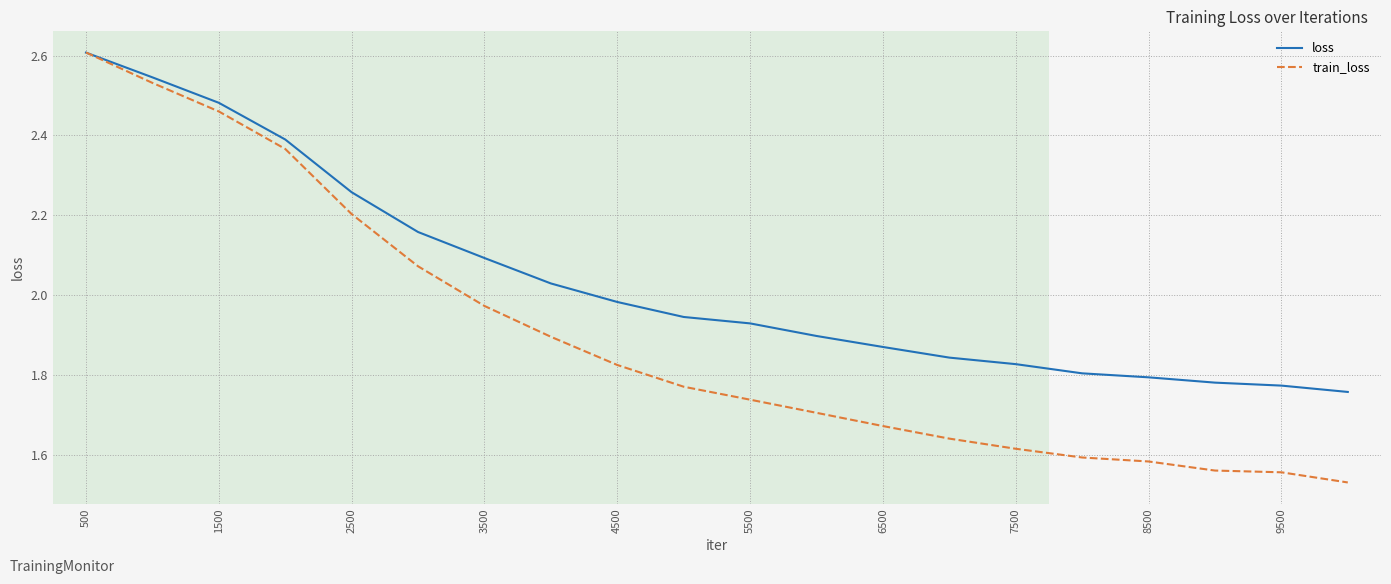

What are all the series names shown in the legend?

loss, train_loss